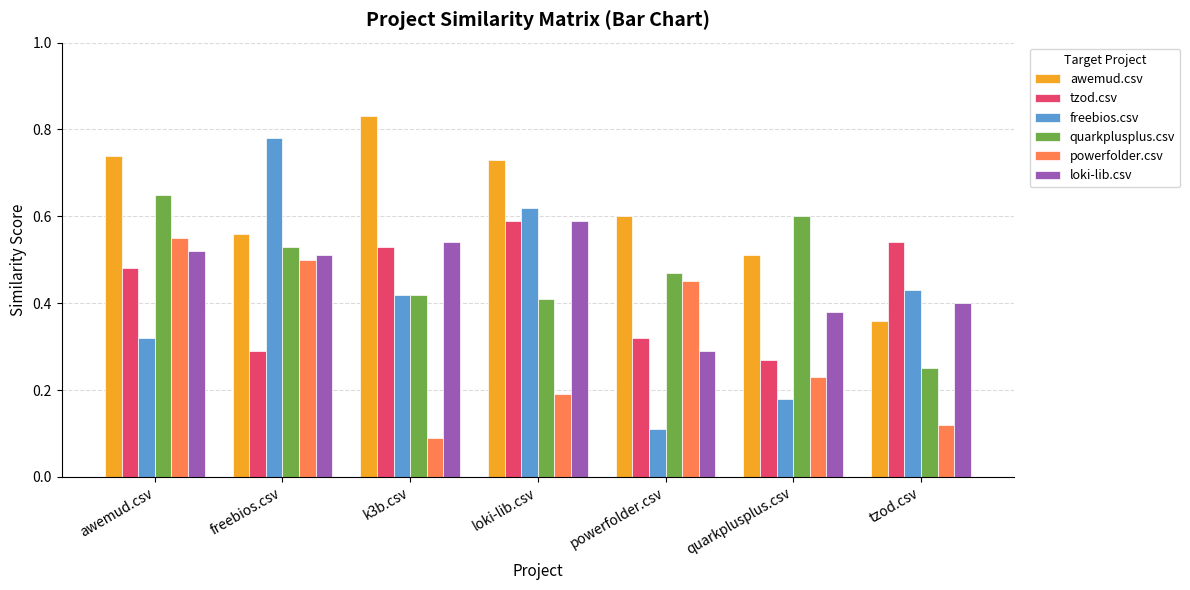

How many powerfolder.csv values are between 0 and 1?

7